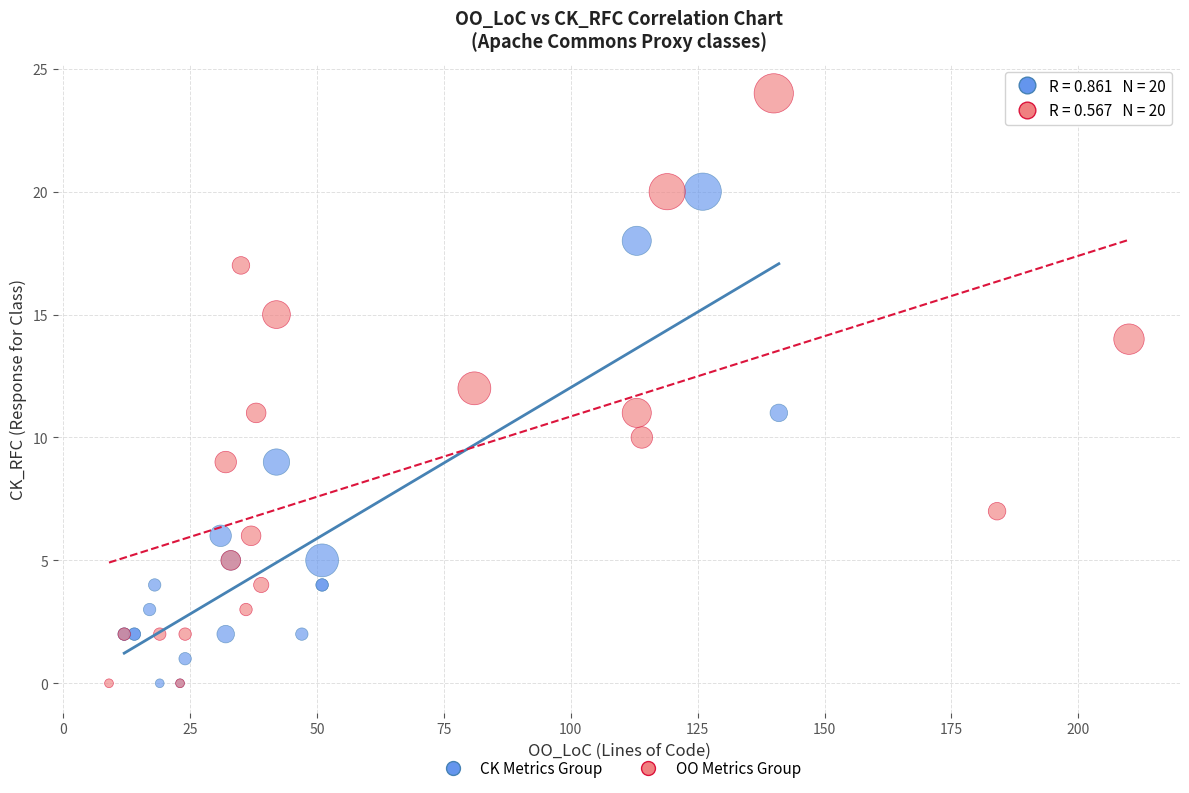

Which series contains the highest Y value?

OO Metrics Group